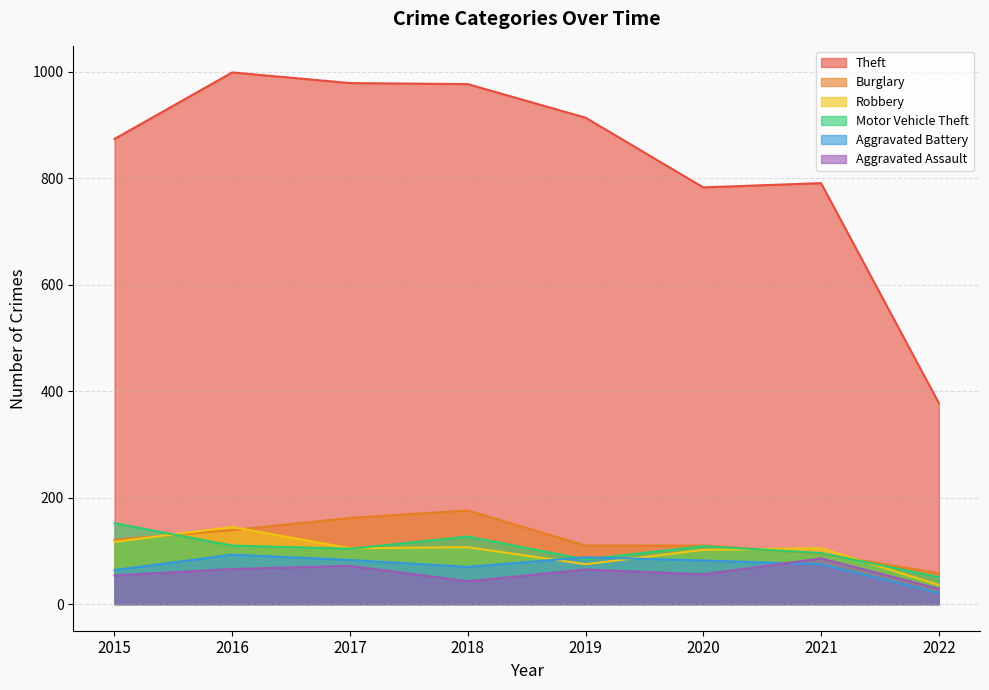

Where is Robbery nearest to the value 90?

2020